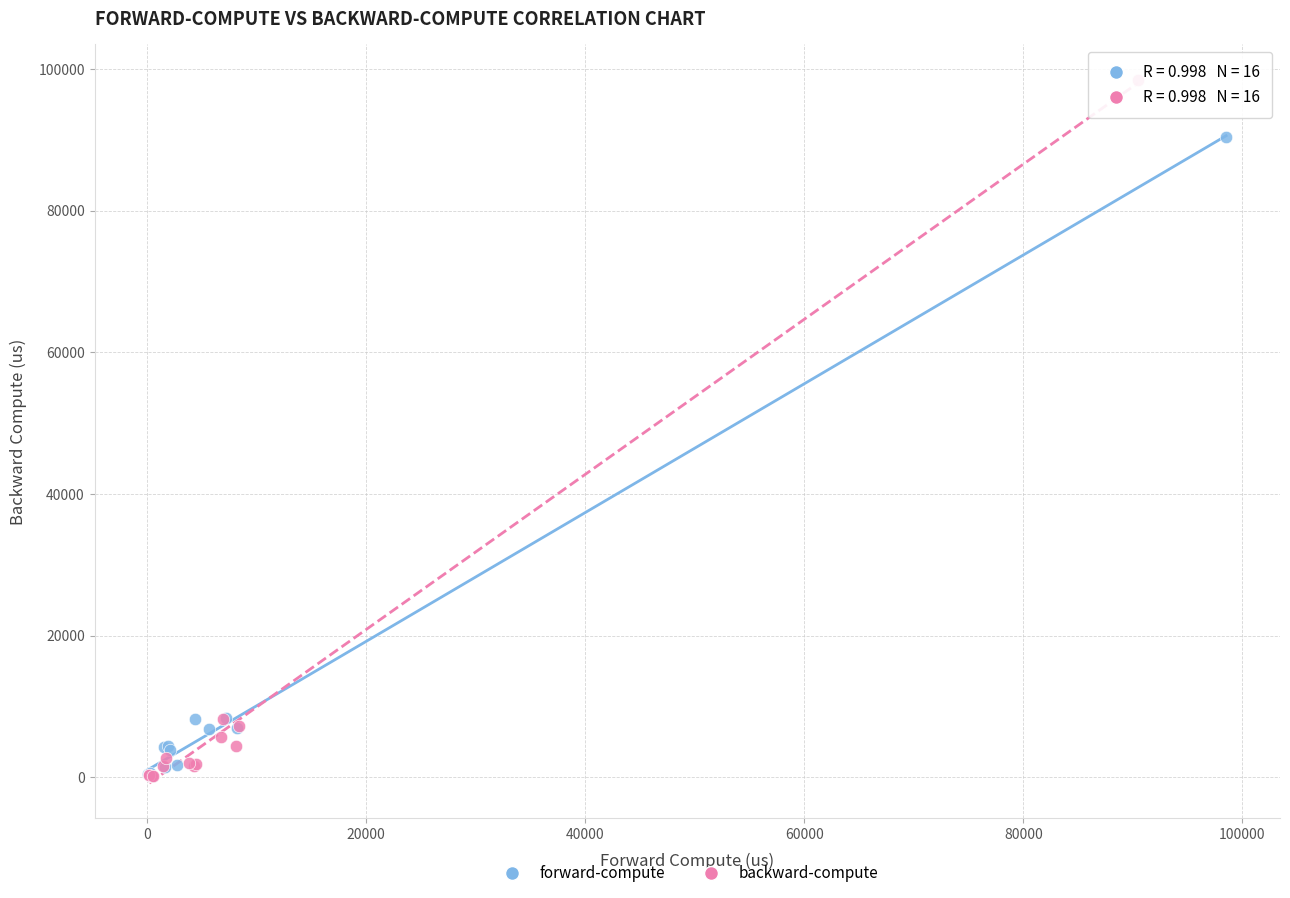

Which series has the largest Y range (max minus min)?

backward-compute